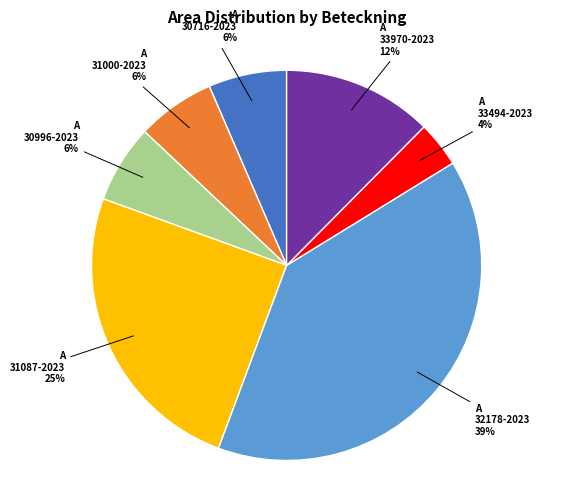

To the nearest percent, what portion does A 33494-2023 represent?

4%